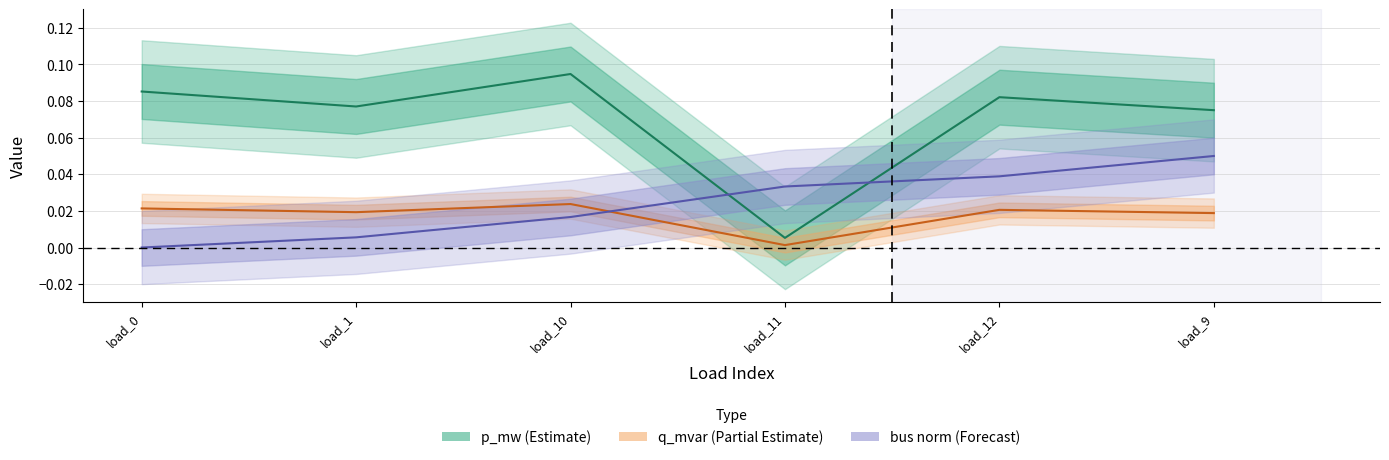

Reading left to right, what are all the values shown in this chart?

p_mw: load_0=0.1	load_1=0.1	load_10=0.1	load_11=0.0	load_12=0.1	load_9=0.1
q_mvar: load_0=0.0	load_1=0.0	load_10=0.0	load_11=0.0	load_12=0.0	load_9=0.0
bus: load_0=0.0	load_1=0.0	load_10=0.0	load_11=0.0	load_12=0.0	load_9=0.1